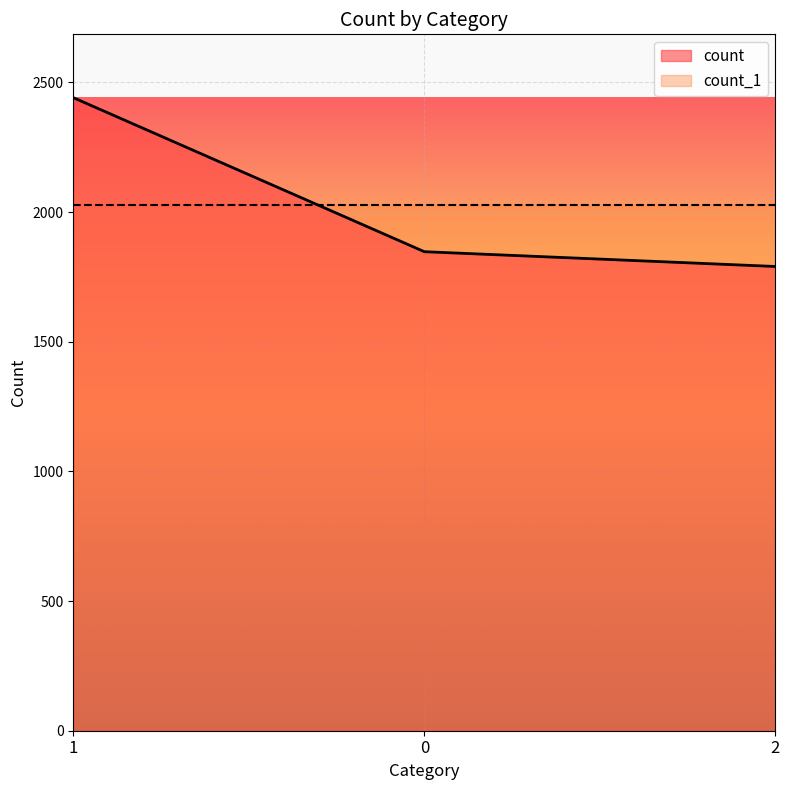

List the labels in order of value, smallest first.

2, 0, 1